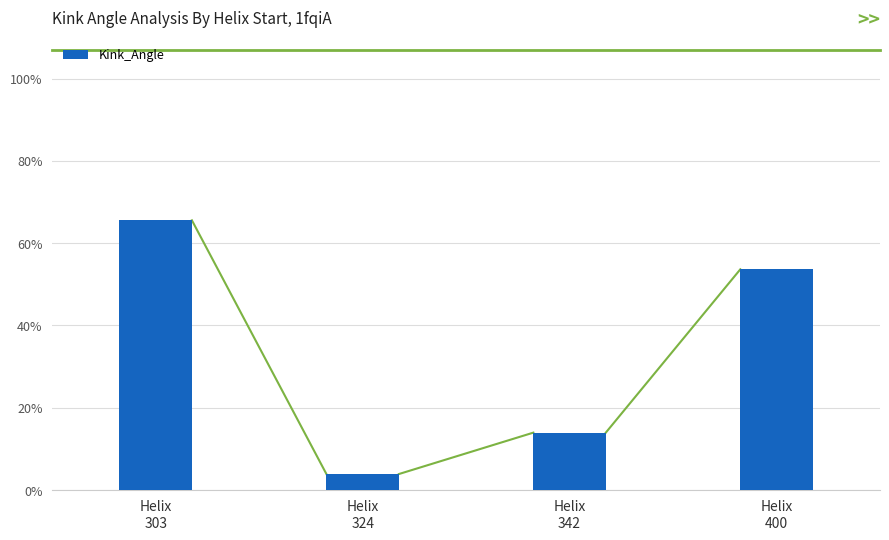

Rank the categories by value from lowest to highest.

Helix
324, Helix
342, Helix
400, Helix
303